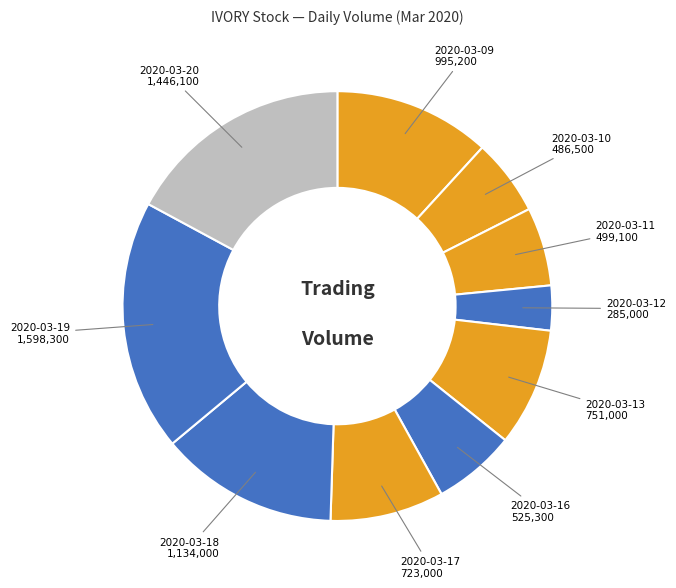

How many slices are in this pie chart?

10